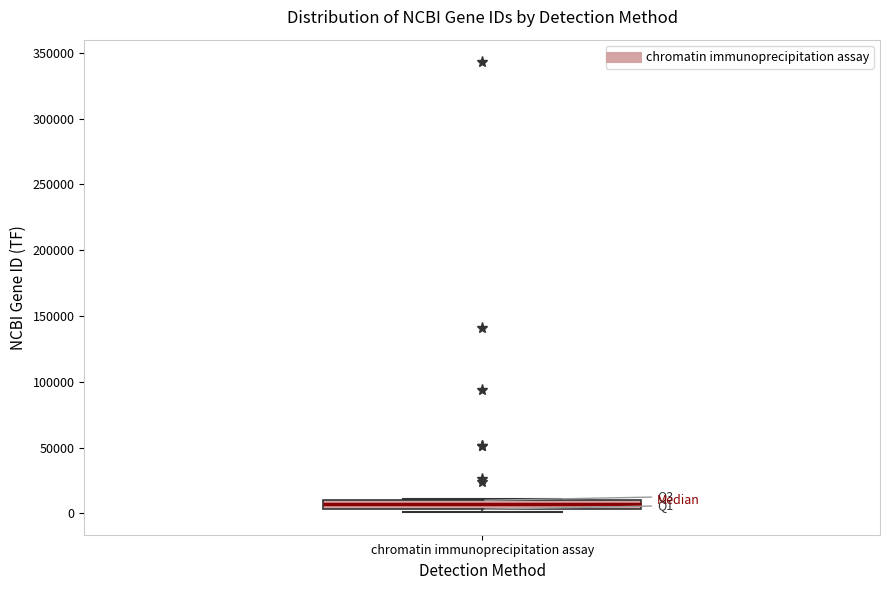

Where is the lower edge of the box for chromatin immunoprecipitation assay on the y-axis? The values are not printed on the chart, so give them approximately, as read against the axis.

5000